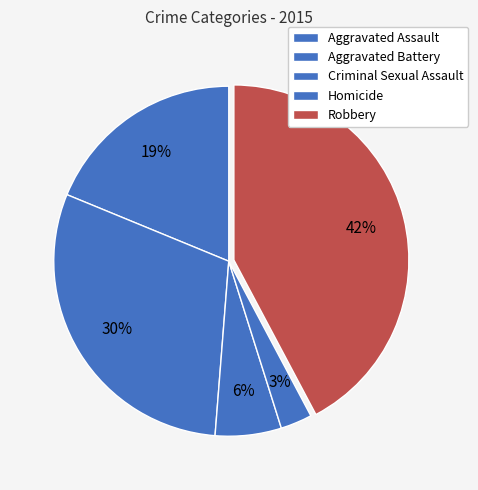

How many slices are in this pie chart?

5